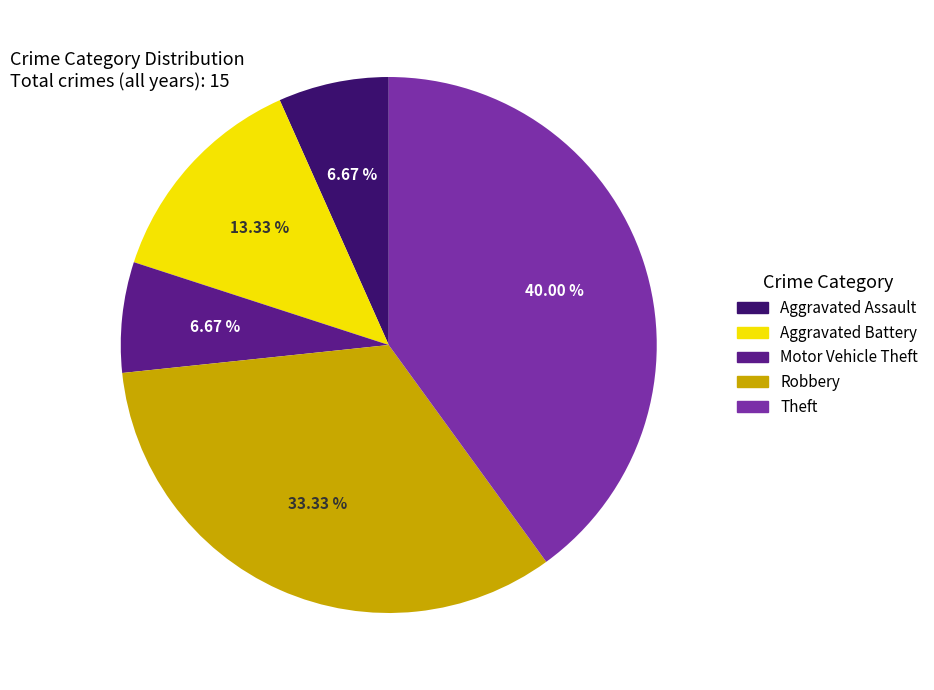

Does Aggravated Battery account for over 50% of the chart?

No